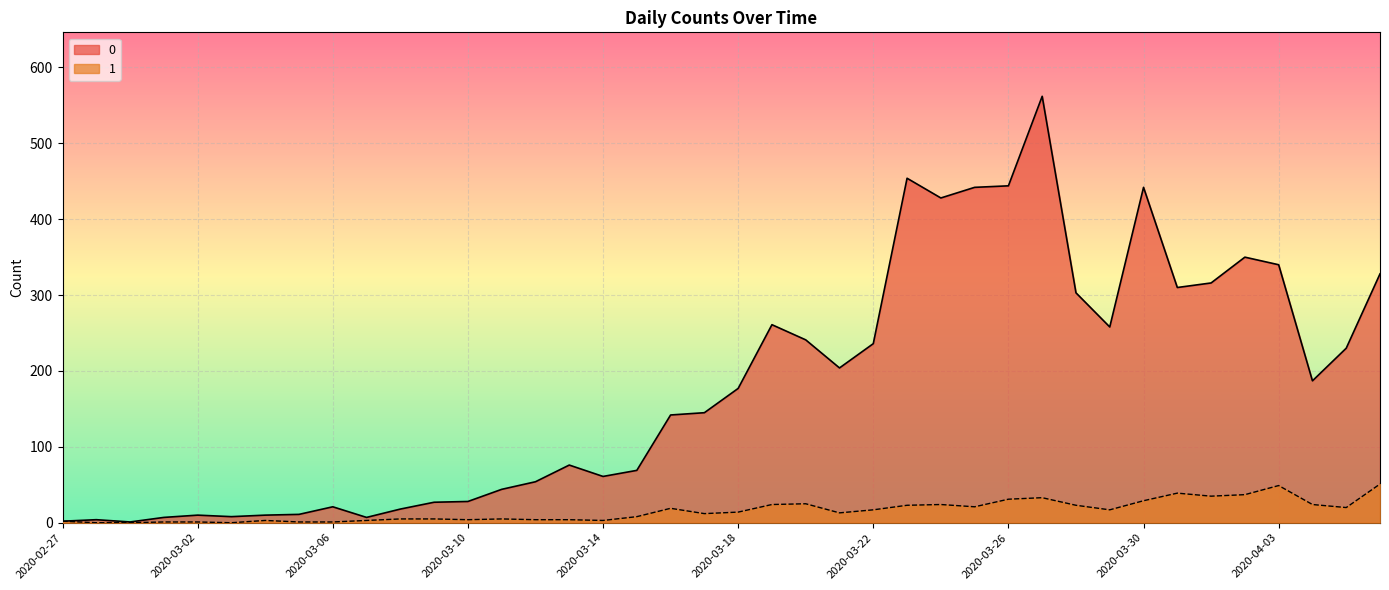

Reading right to left, what are all the values shown in this chart?

0: 2020-04-06=328	2020-04-05=230	2020-04-04=187	2020-04-03=340	2020-04-02=350	2020-04-01=316	2020-03-31=310	2020-03-30=442	2020-03-29=258	2020-03-28=303	2020-03-27=562	2020-03-26=444	2020-03-25=442	2020-03-24=428	2020-03-23=454	2020-03-22=236	2020-03-21=204	2020-03-20=241	2020-03-19=261	2020-03-18=177	2020-03-17=145	2020-03-16=142	2020-03-15=69	2020-03-14=61	2020-03-13=76	2020-03-12=54	2020-03-11=44	2020-03-10=28	2020-03-09=27	2020-03-08=18	2020-03-07=7	2020-03-06=21	2020-03-05=11	2020-03-04=10	2020-03-03=8	2020-03-02=10	2020-03-01=7	2020-02-29=1	2020-02-28=4	2020-02-27=2
1: 2020-04-06=51	2020-04-05=20	2020-04-04=24	2020-04-03=49	2020-04-02=37	2020-04-01=35	2020-03-31=39	2020-03-30=29	2020-03-29=17	2020-03-28=23	2020-03-27=33	2020-03-26=31	2020-03-25=21	2020-03-24=24	2020-03-23=23	2020-03-22=17	2020-03-21=13	2020-03-20=25	2020-03-19=24	2020-03-18=14	2020-03-17=12	2020-03-16=19	2020-03-15=8	2020-03-14=3	2020-03-13=4	2020-03-12=4	2020-03-11=5	2020-03-10=4	2020-03-09=5	2020-03-08=5	2020-03-07=3	2020-03-06=1	2020-03-05=1	2020-03-04=3	2020-03-03=0	2020-03-02=1	2020-03-01=1	2020-02-29=0	2020-02-28=0	2020-02-27=2